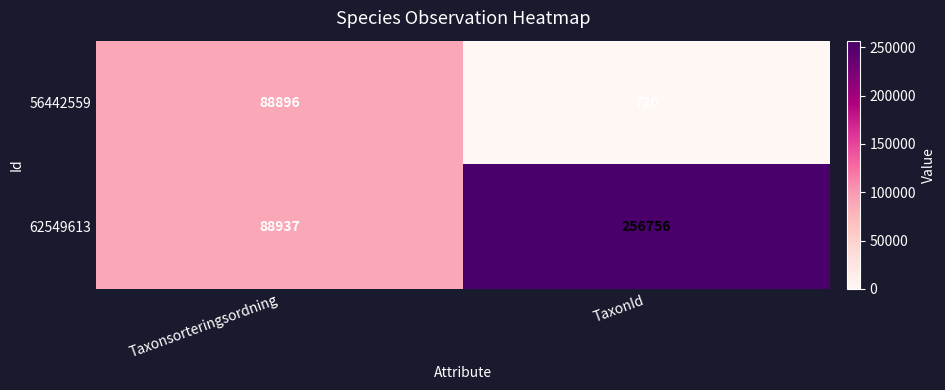

What is the total value across all series at TaxonId?

257476